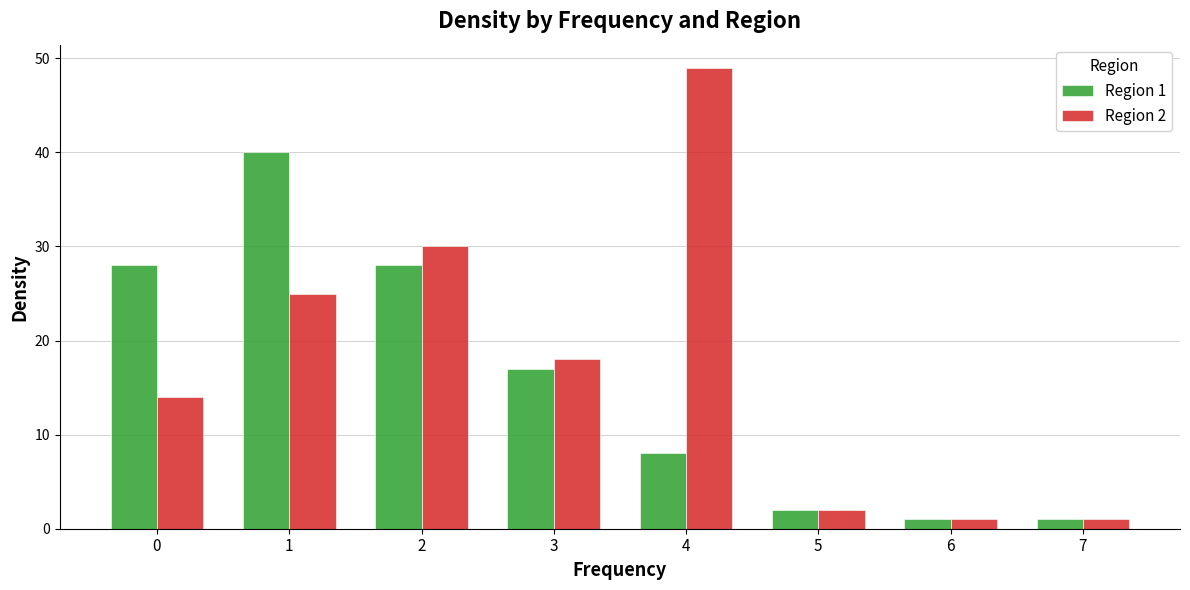

What are all the series names shown in the legend?

Region 1, Region 2